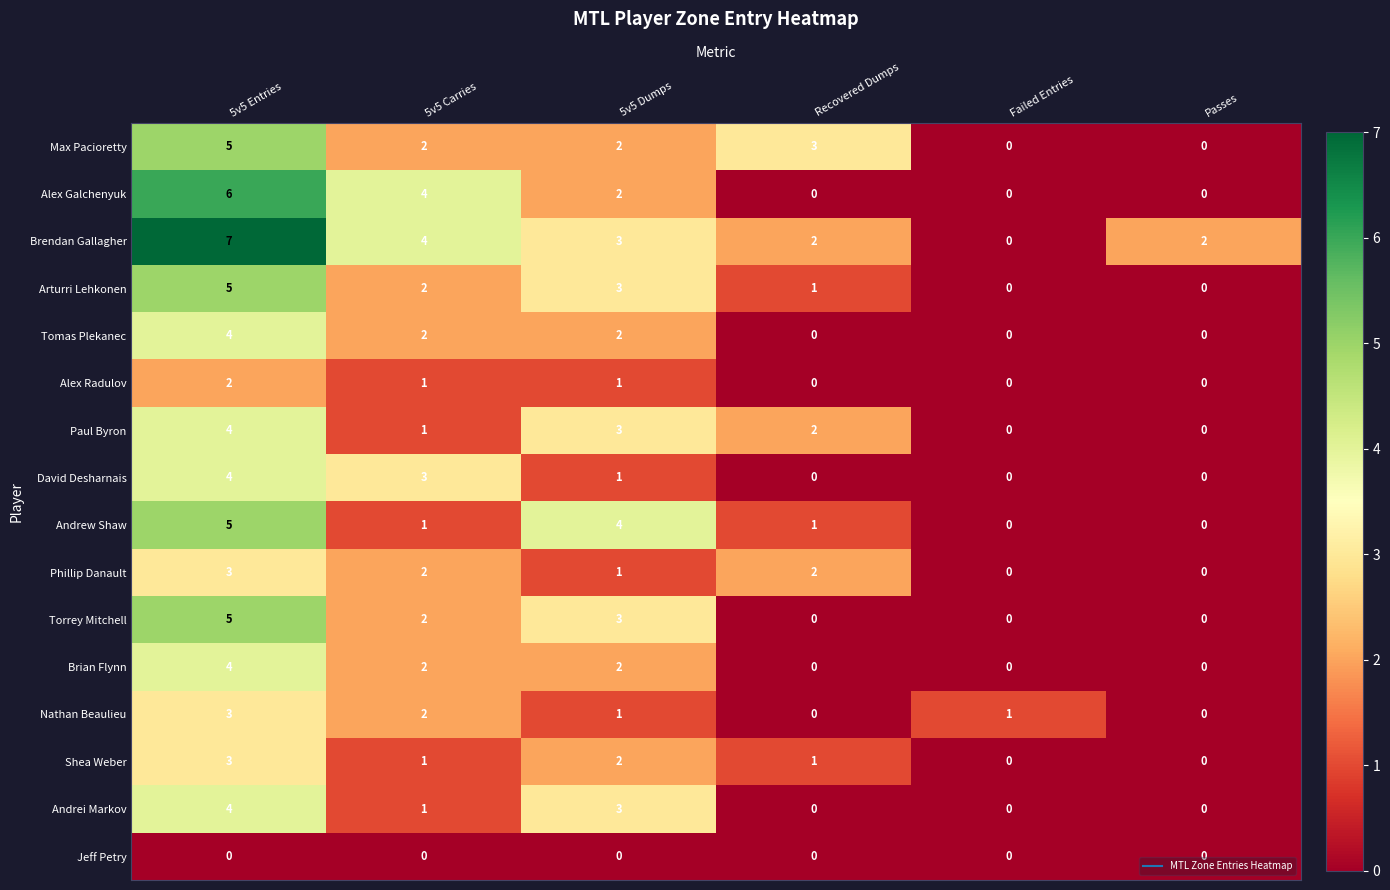

The Phillip Danault series shows 2 at Failed Entries. True or false?

False